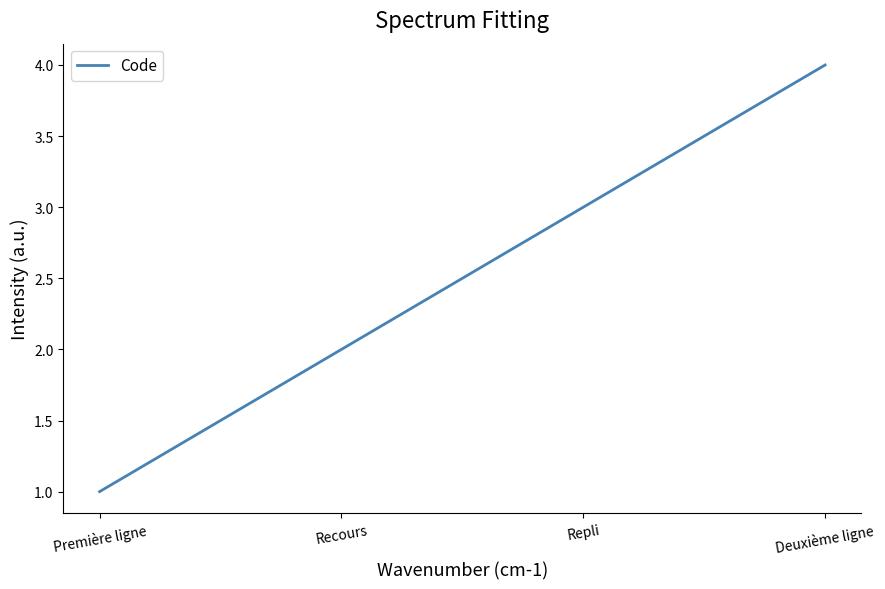

The value at Recours is 2. True or false?

True